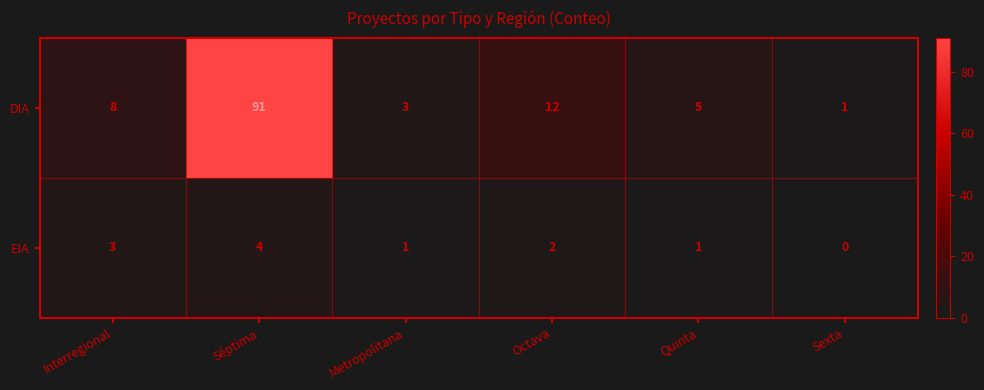

Reading left to right, what are all the values shown in this chart?

DIA: Interregional=8	Séptima=91	Metropolitana=3	Octava=12	Quinta=5	Sexta=1
EIA: Interregional=3	Séptima=4	Metropolitana=1	Octava=2	Quinta=1	Sexta=0